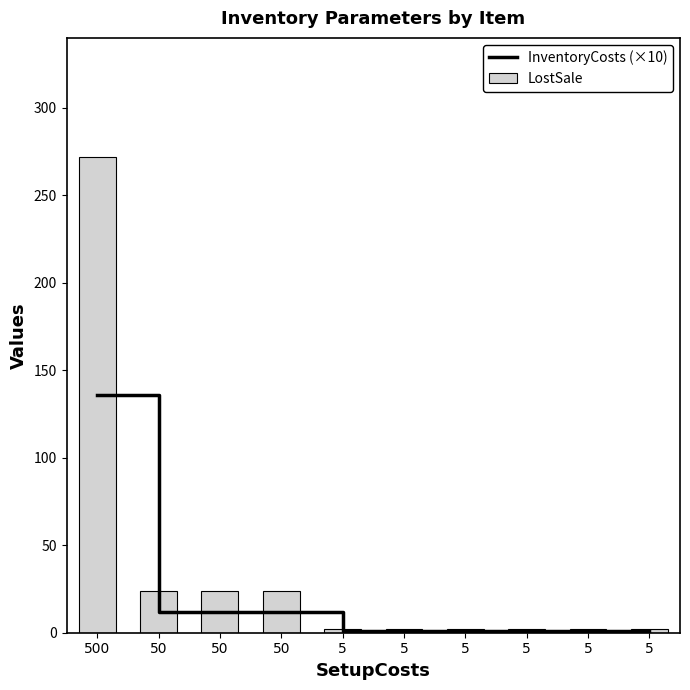

What is the value of the LostSale bar at the 7th from the left?

2